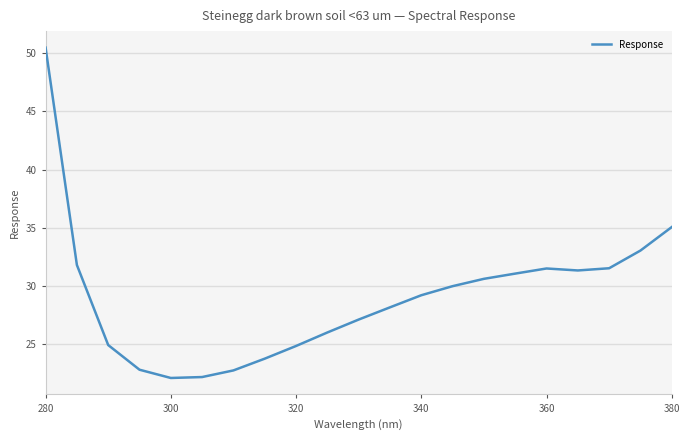

What is the maximum value shown in the chart?

50.5